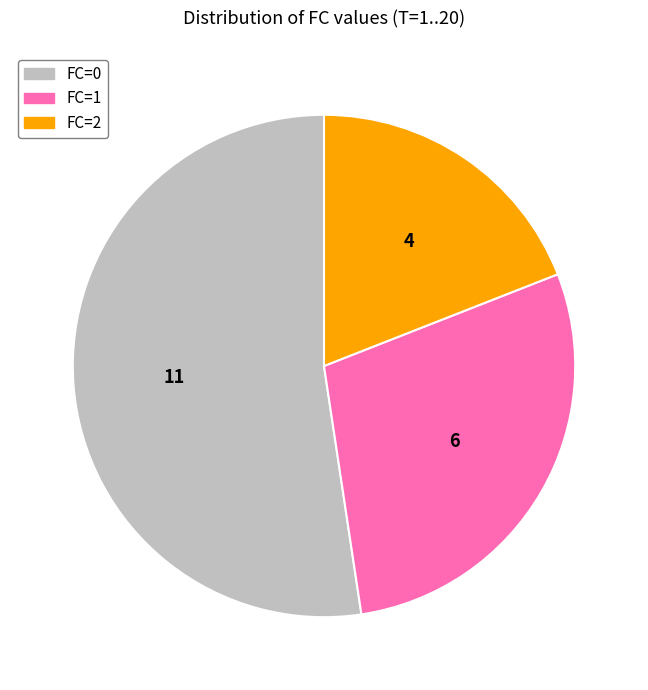

Which category accounts for the majority?

FC=0